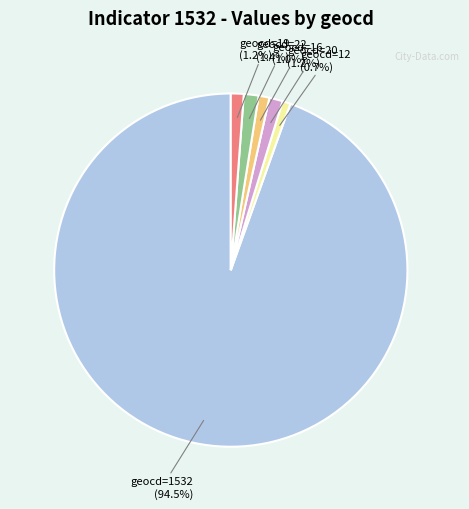

How many slices are in this pie chart?

6